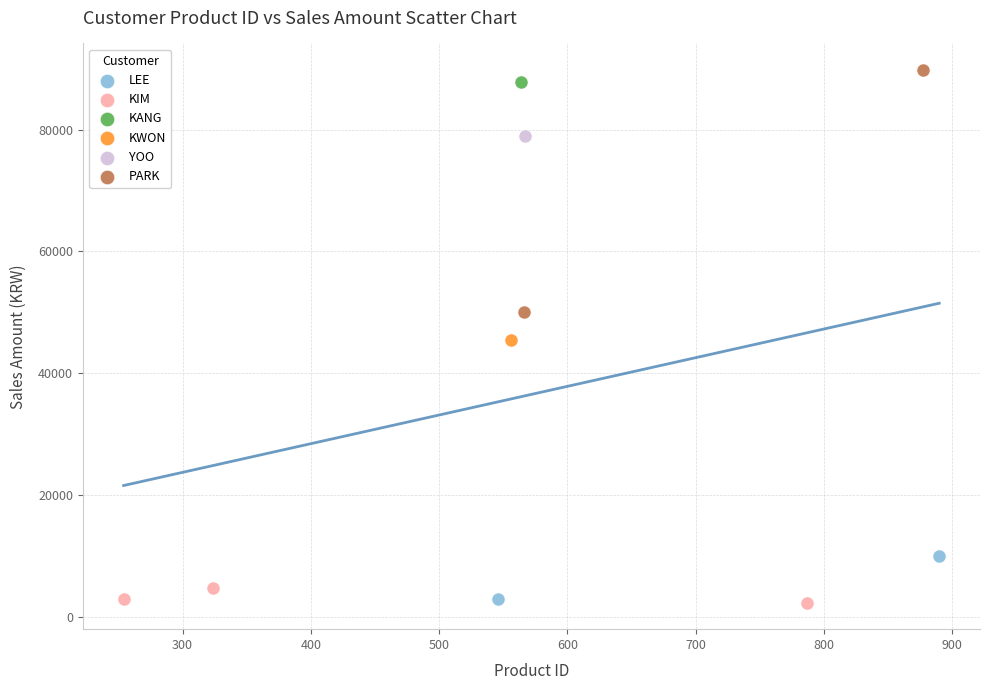

What are all the series names shown in the legend?

LEE, KIM, KANG, KWON, YOO, PARK